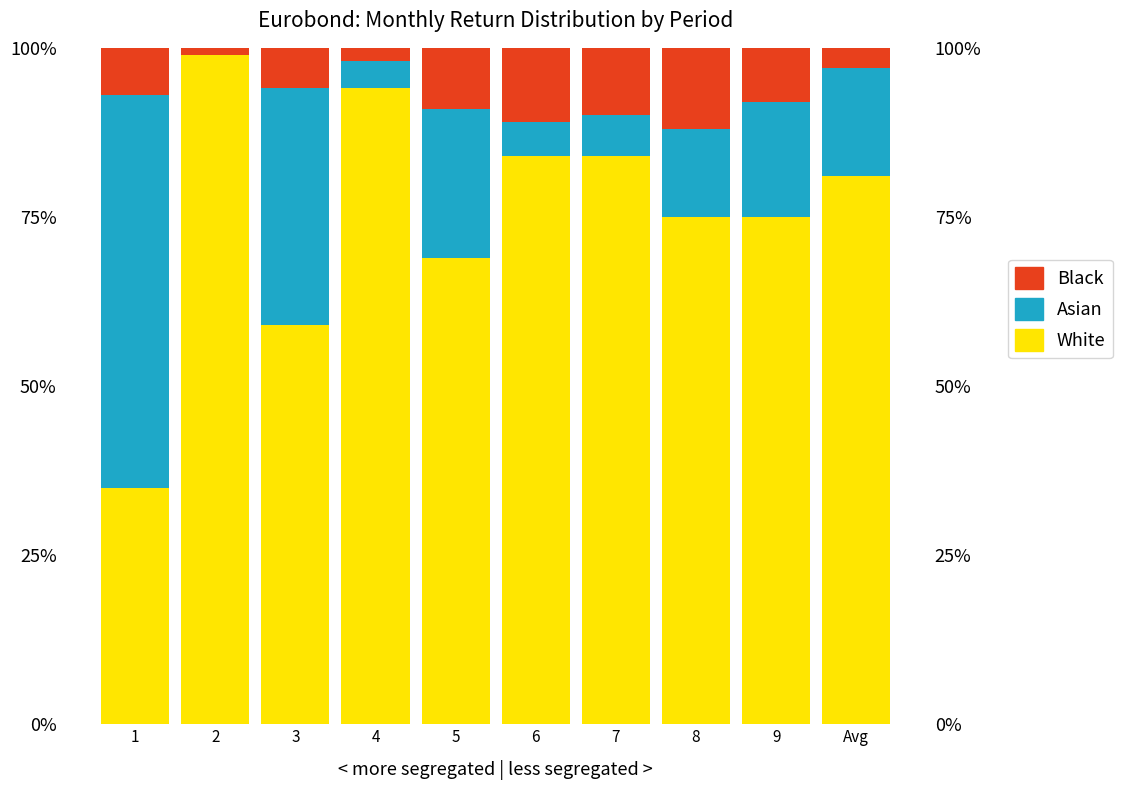

What are all the series names shown in the legend?

White, Asian, Black